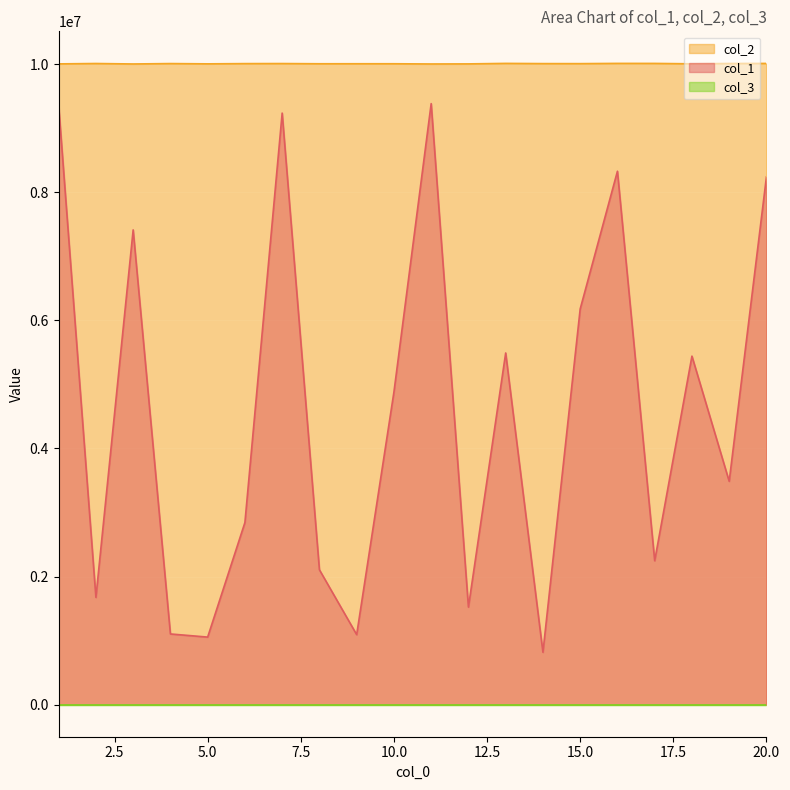

True or false: col_1 and col_2 intersect in this chart.

False